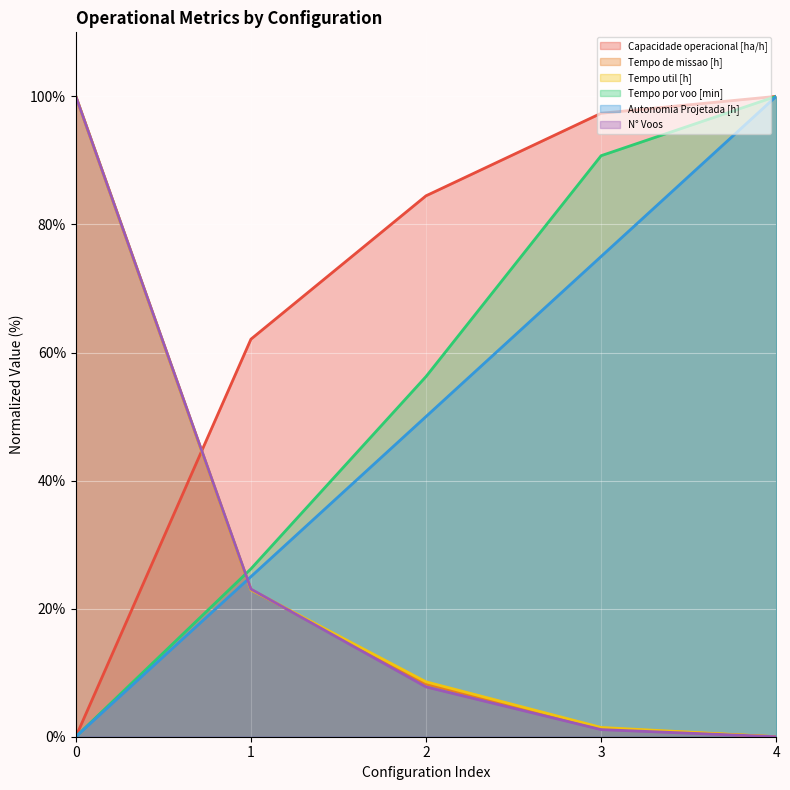

Rank the categories by Autonomia Projetada [h] value from highest to lowest.

4, 3, 2, 1, 0